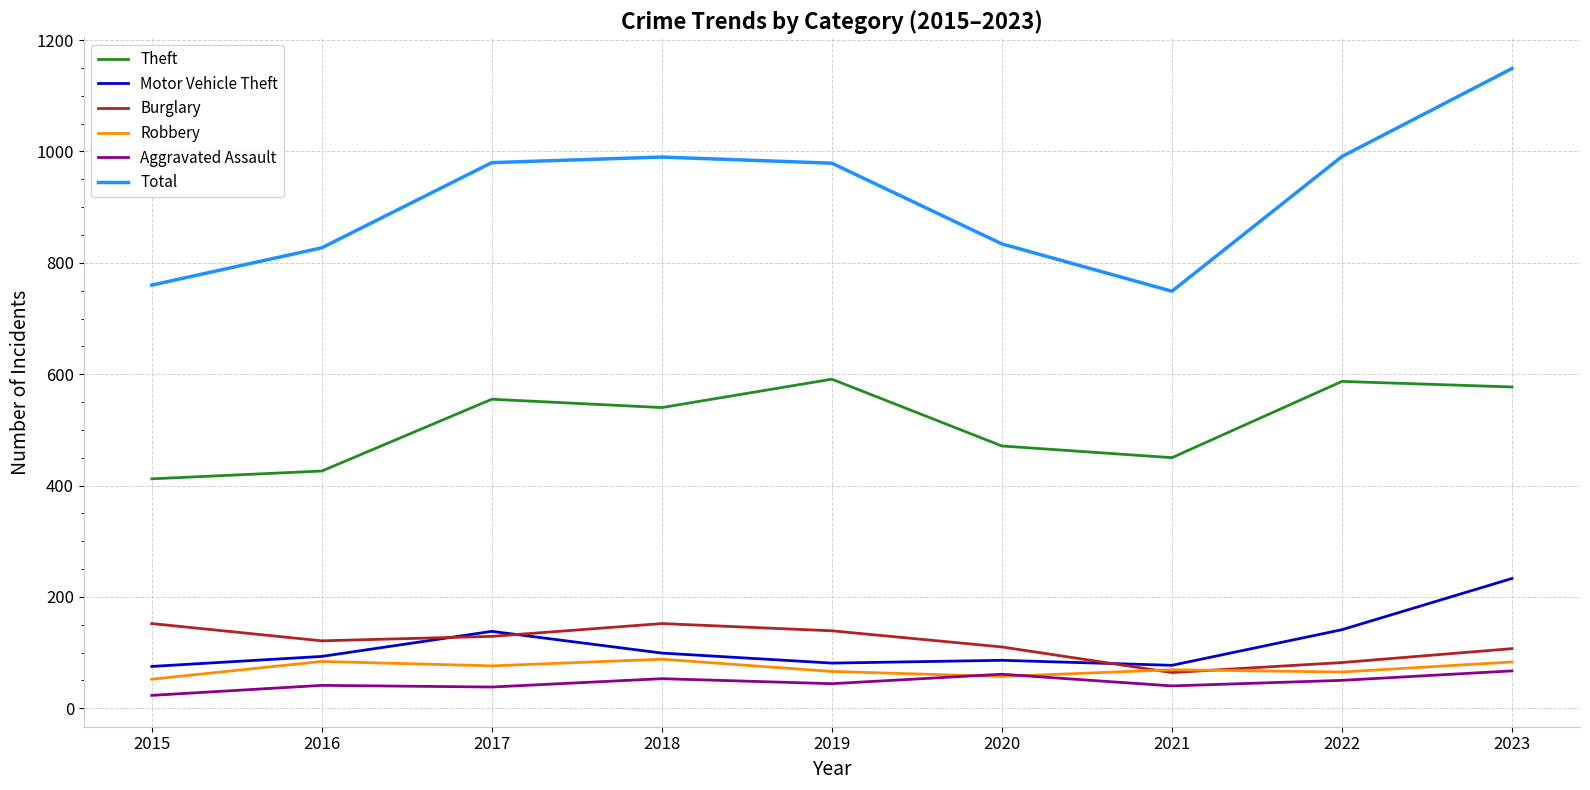

Which series has the largest total across all categories?

Total